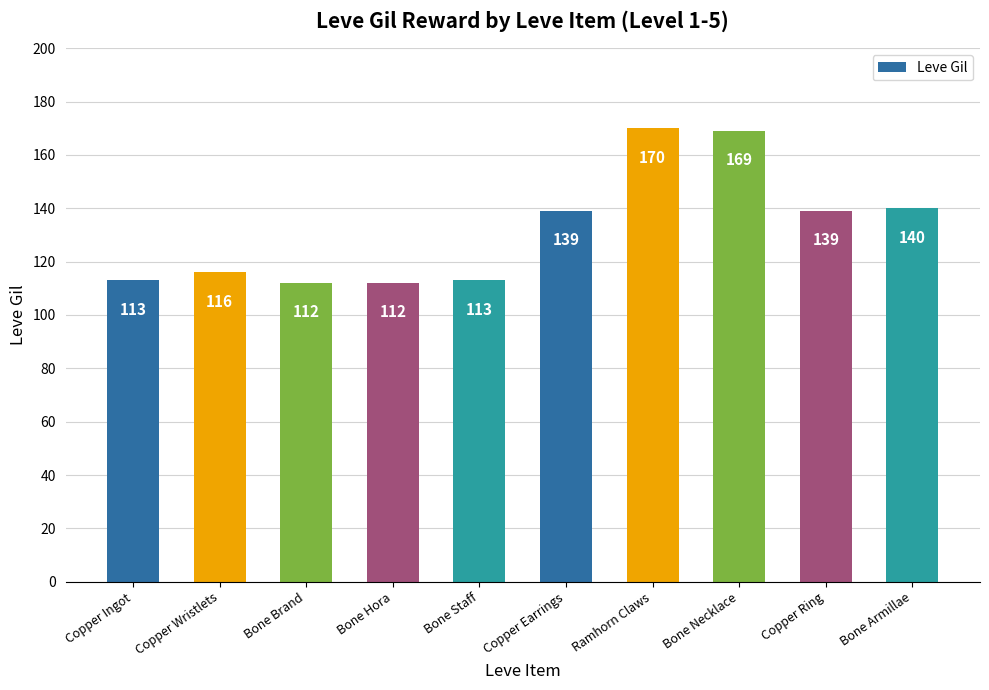

Are the bars grouped side by side (vs. stacked)?

No